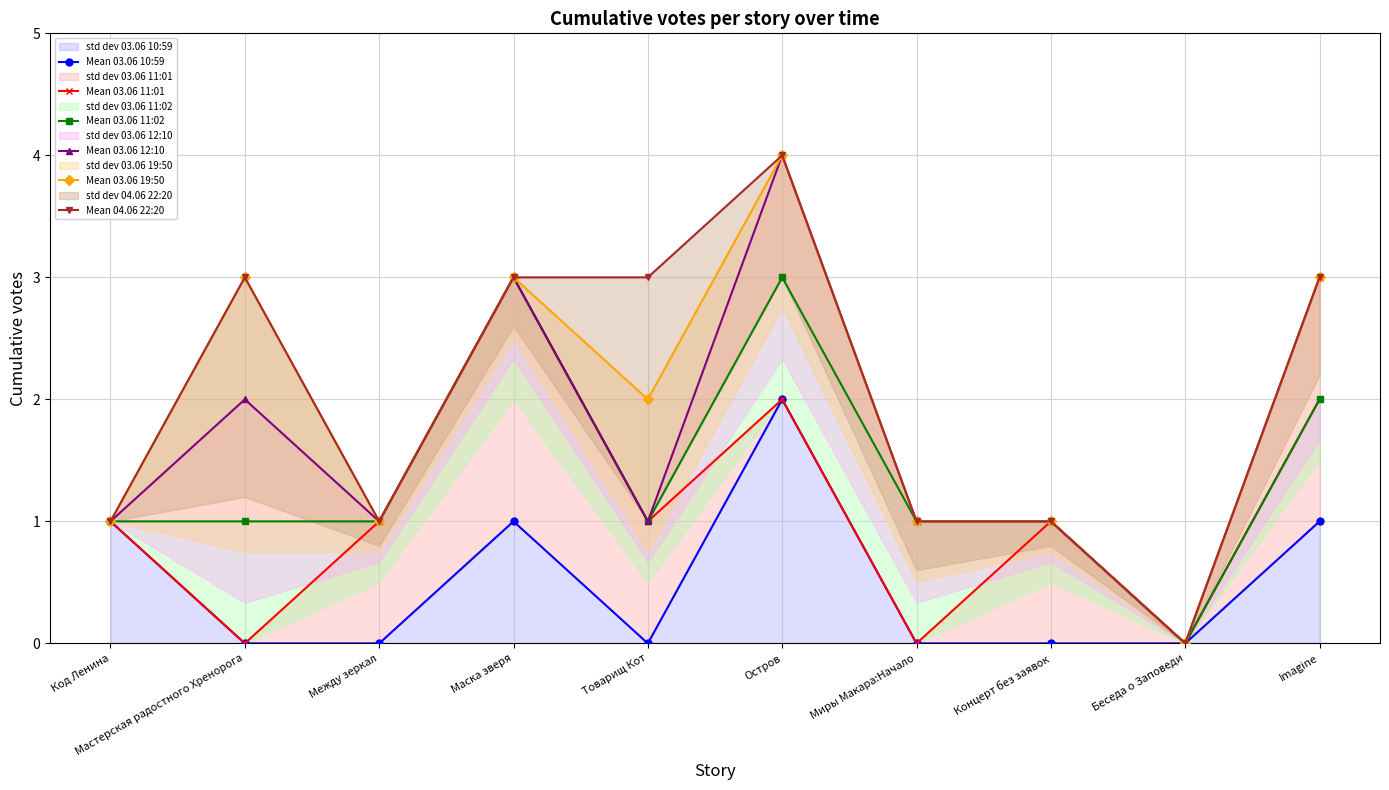

List the series in order of their peak value, lowest first.

Mean 03.06 10:59, Mean 03.06 11:01, Mean 03.06 11:02, Mean 03.06 12:10, Mean 03.06 19:50, Mean 04.06 22:20